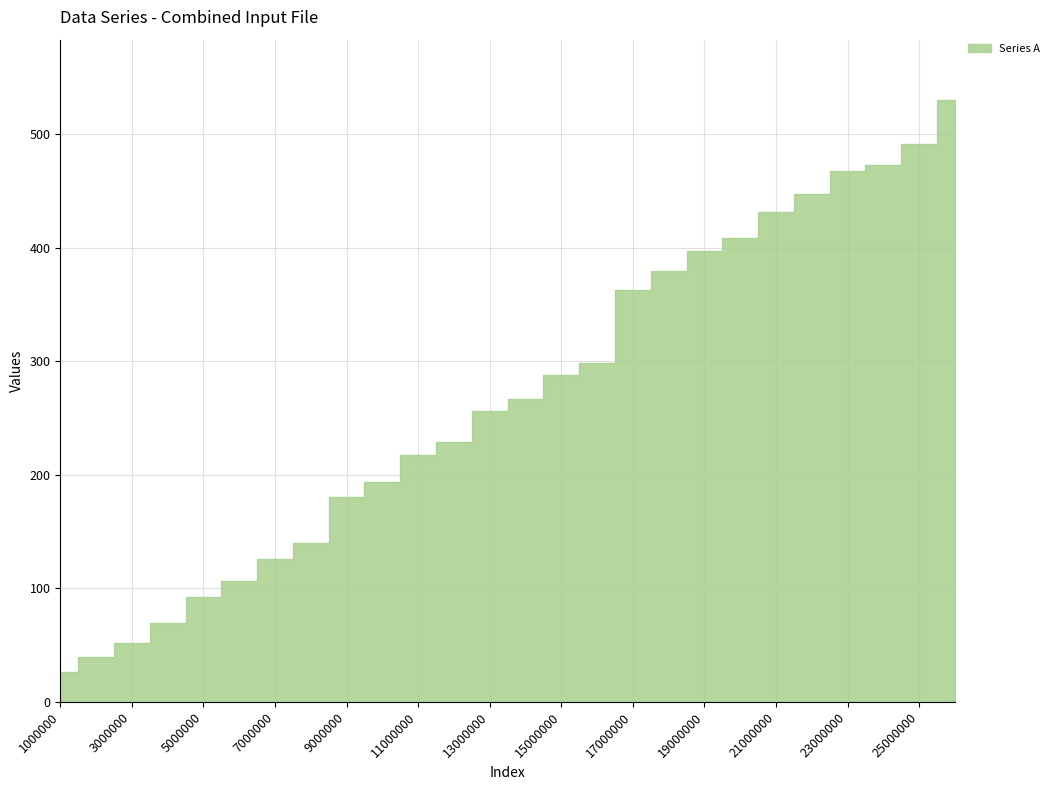

Which category has the highest value across all series?

26000000